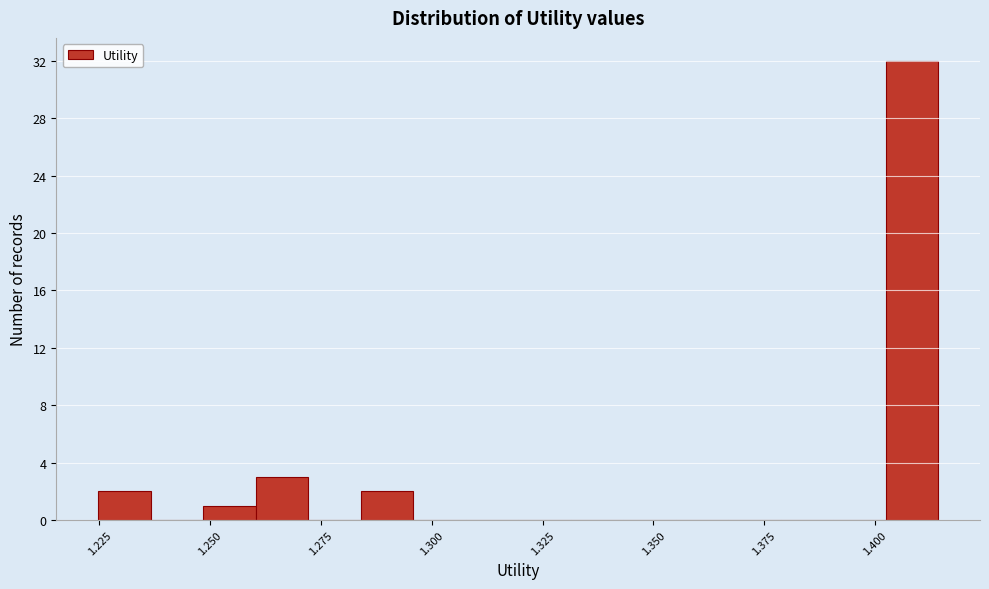

Read against the x-axis, roughly where is the centre of the tallest bar?

1.410